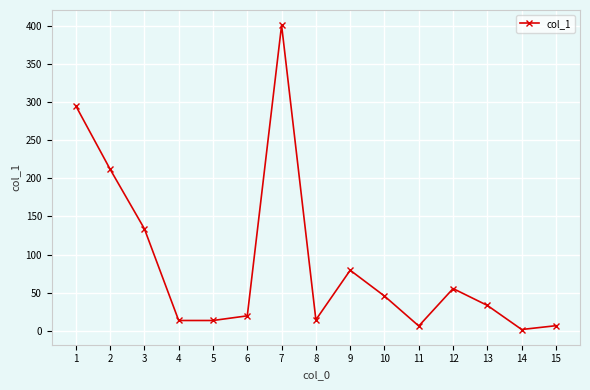

What is the difference between the maximum and minimum values?

398.4